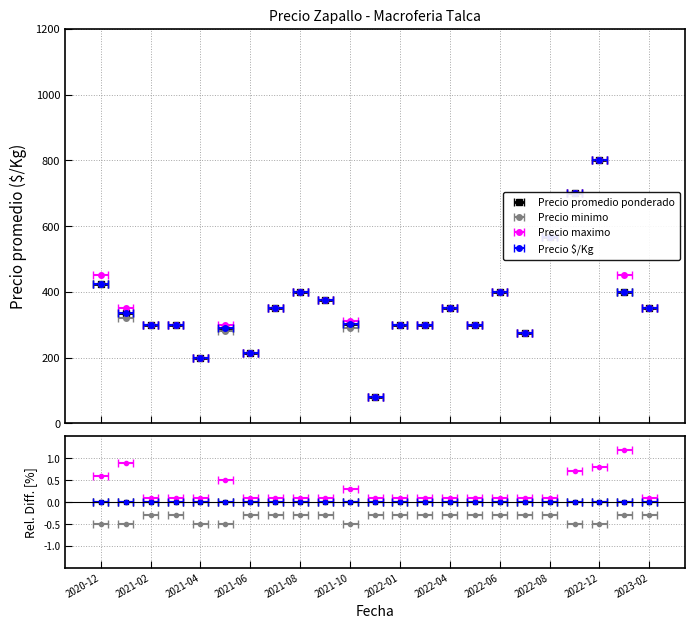

Count the number of categories in the chart.

23